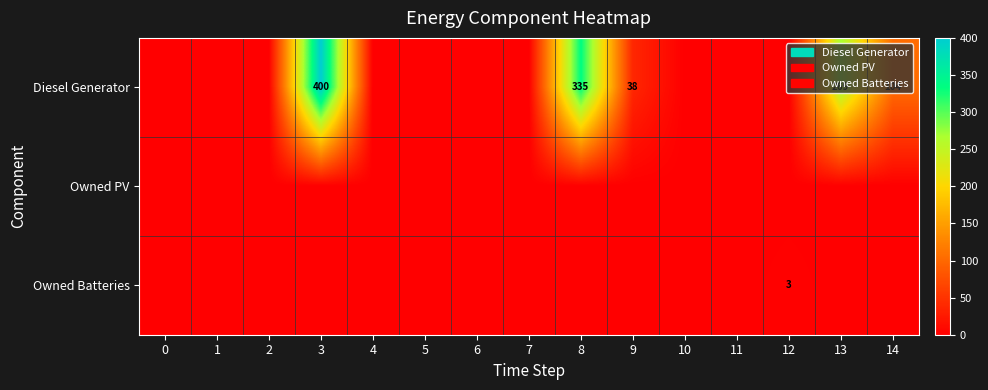

What is the average value of the Diesel Generator series?

76